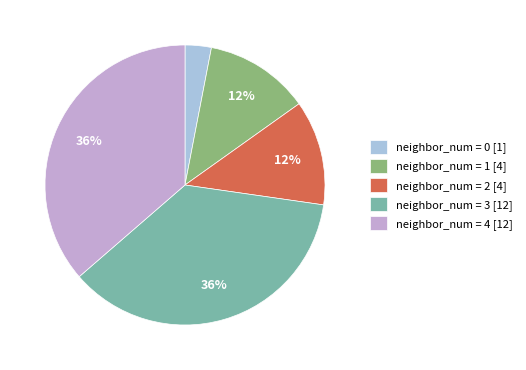

Do neighbor_num = 3 [12] and neighbor_num = 4 [12] together represent more than half of the pie?

Yes